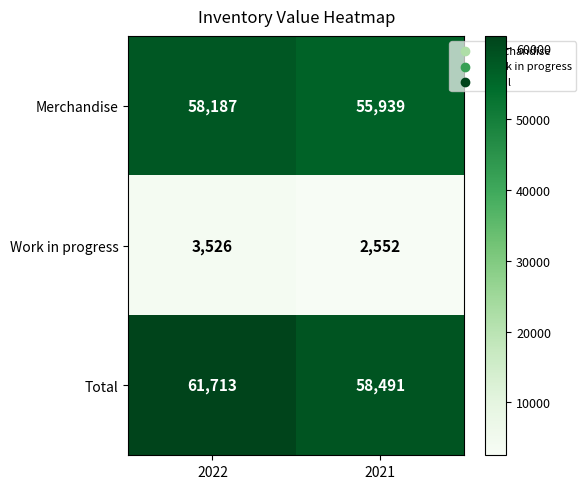

What is the sum of the Total values at 2022 and 2021?

120204